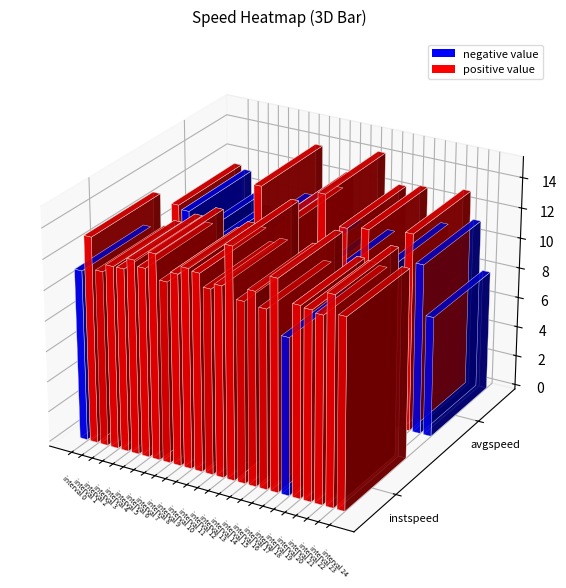

What is the difference between the highest and lowest values at 15?

2.6